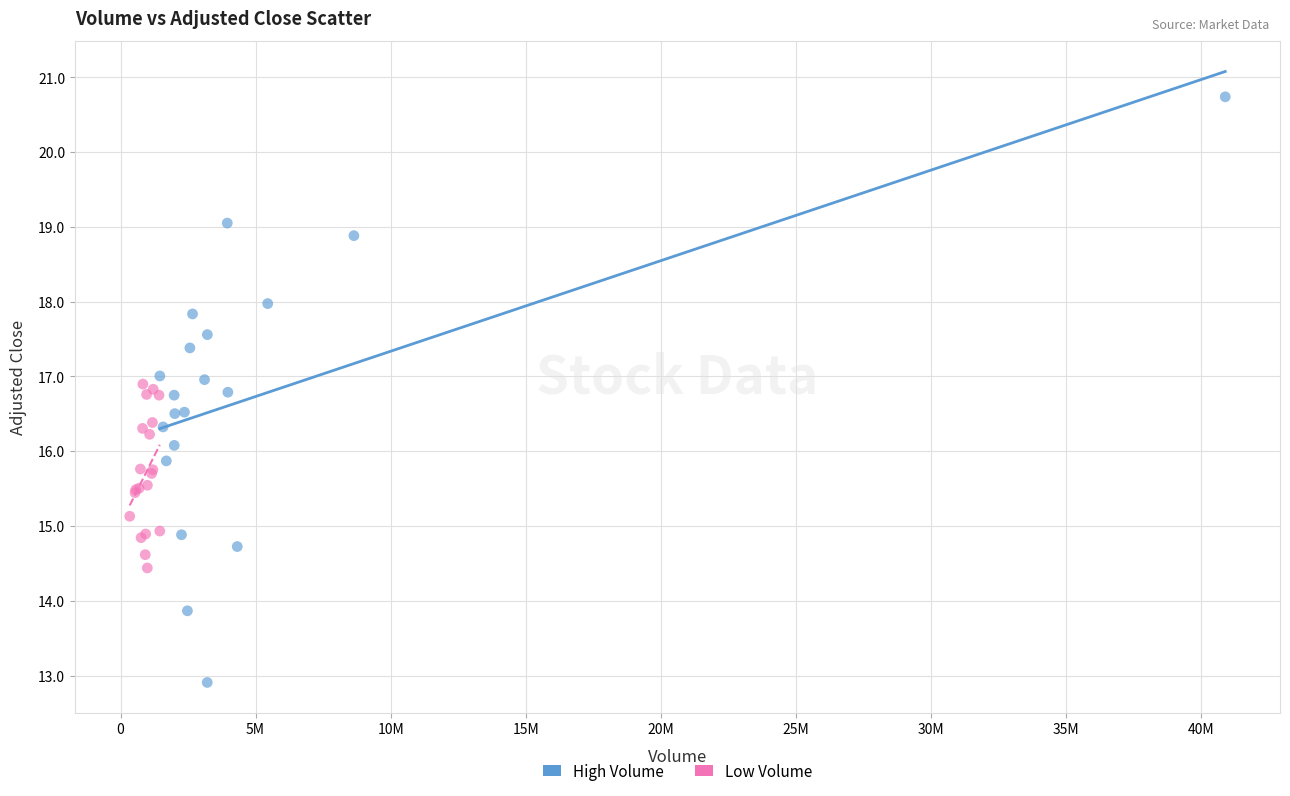

Which series reaches the minimum Y coordinate?

High Volume